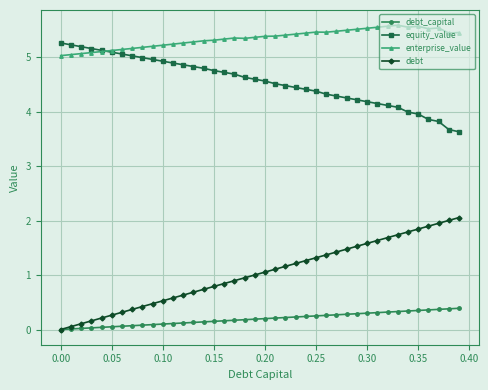

How many distinct data groups are displayed?

4